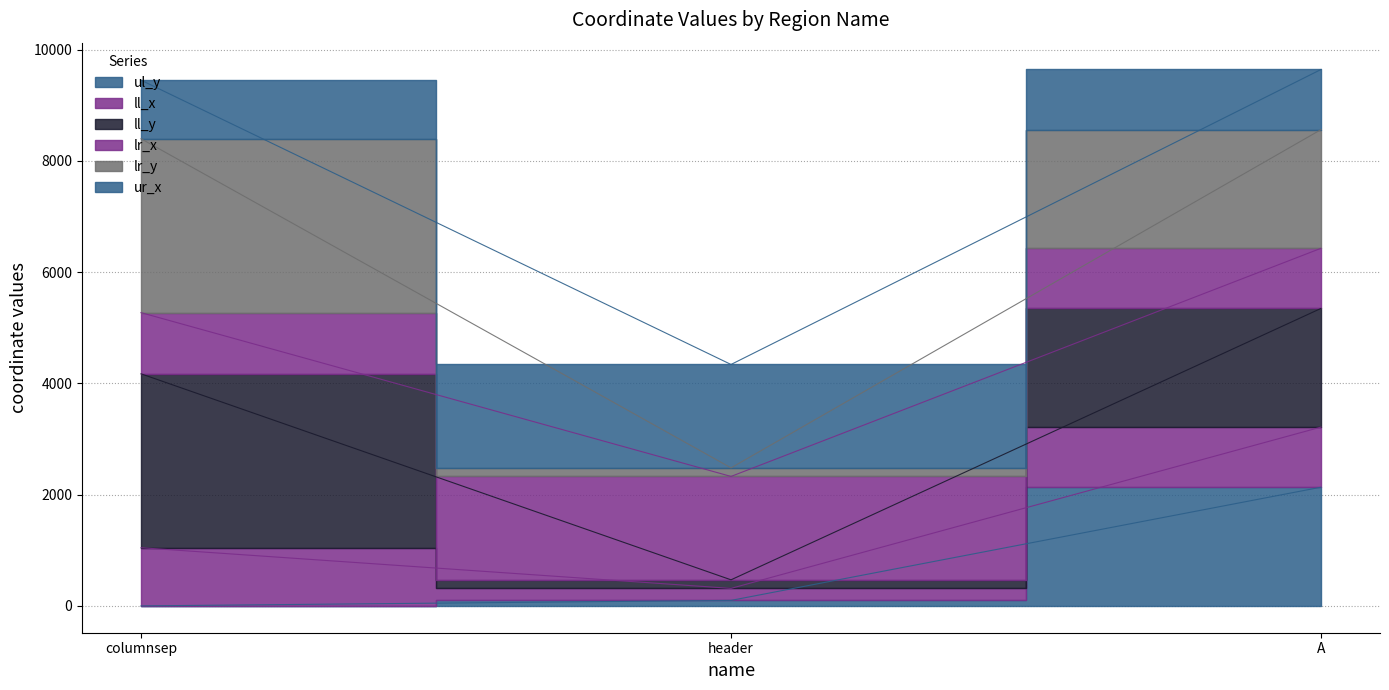

True or false: lr_x has a value of 8400 at columnsep.

True